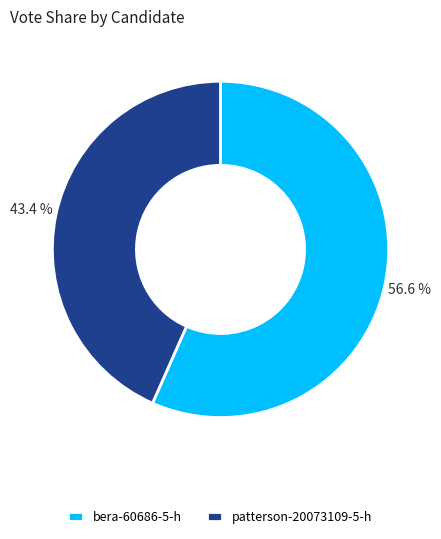

What is the ratio of the value at patterson-20073109-5-h to the value at bera-60686-5-h?

0.8